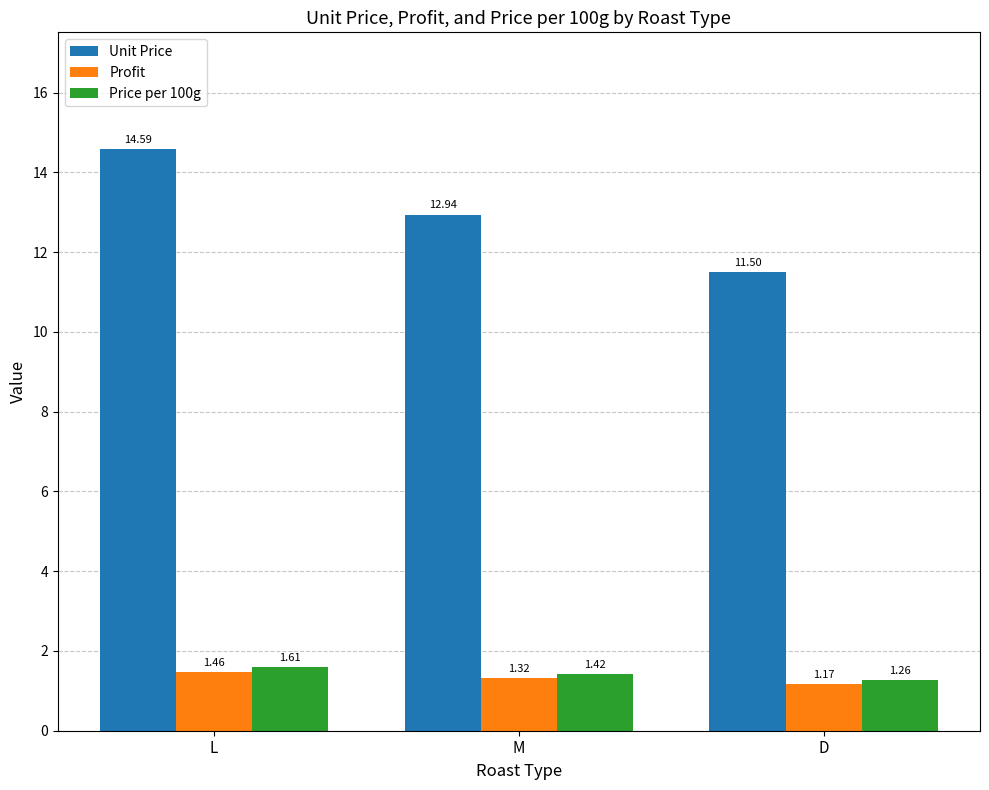

The Unit Price series shows 11.5 at D. True or false?

True